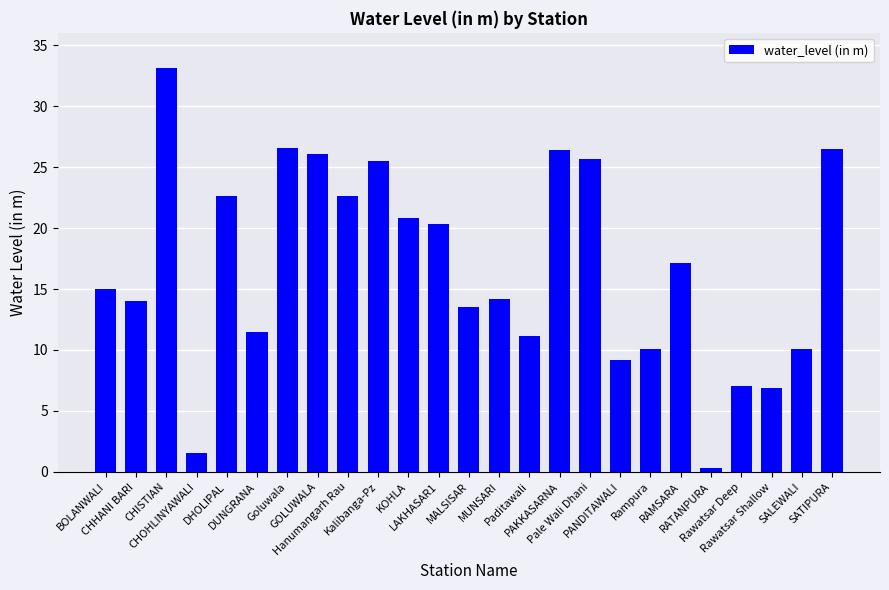

What is the difference between the maximum and minimum values?

32.8